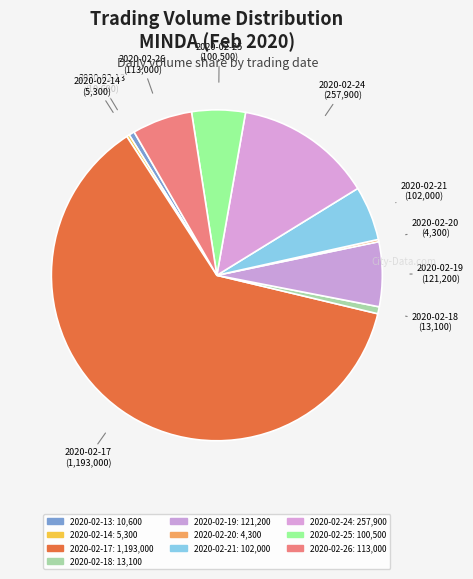

To the nearest percent, what is the difference between the 2020-02-13 and 2020-02-26 slice percentages?

5%